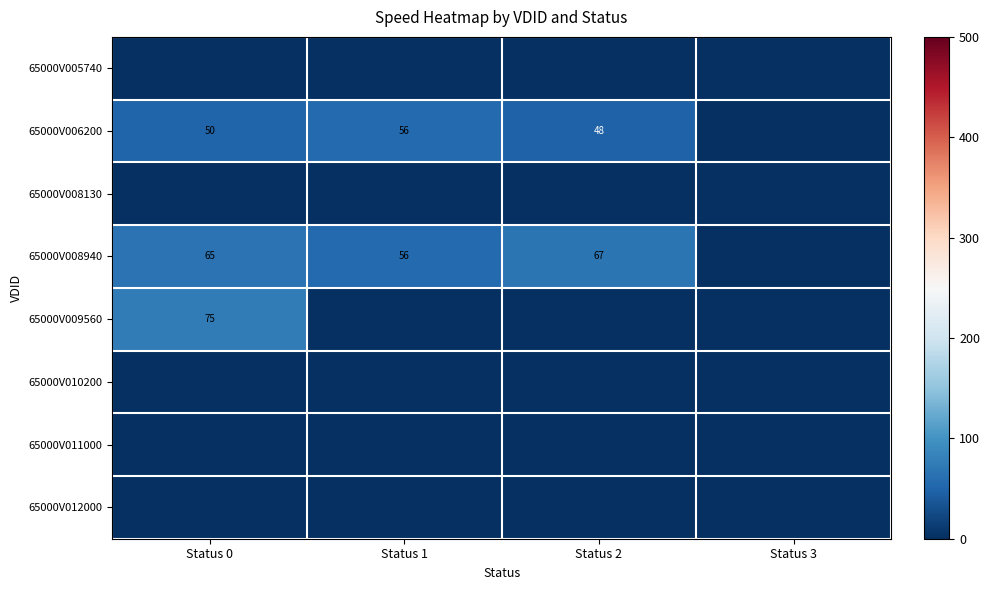

The value of 65000V009560 at Status 0 is 38. True or false?

False